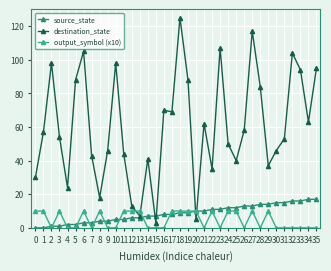

True or false: output_symbol (x10) and destination_state cross at least once.

True